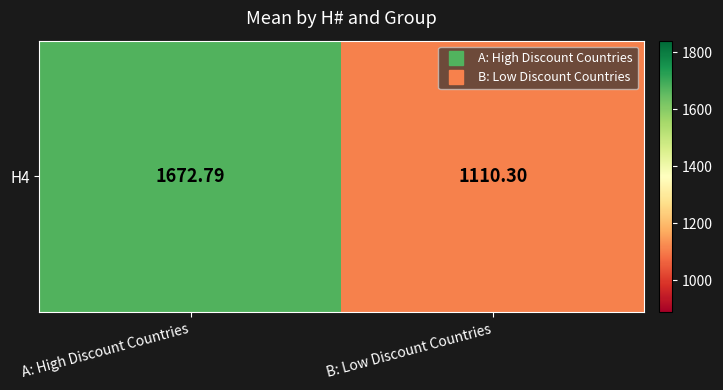

Reading left to right, extract all data points from this chart.

1672.8	1110.3